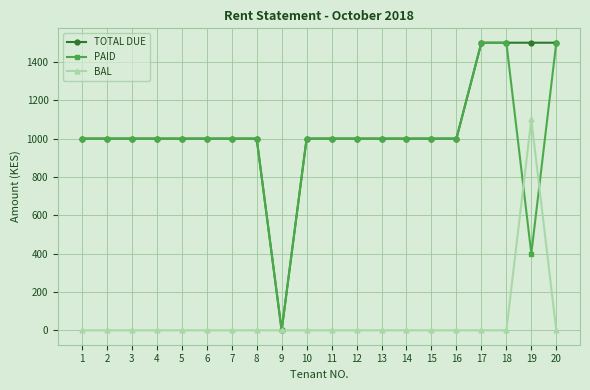

At how many categories does at least one series exceed 680?

19